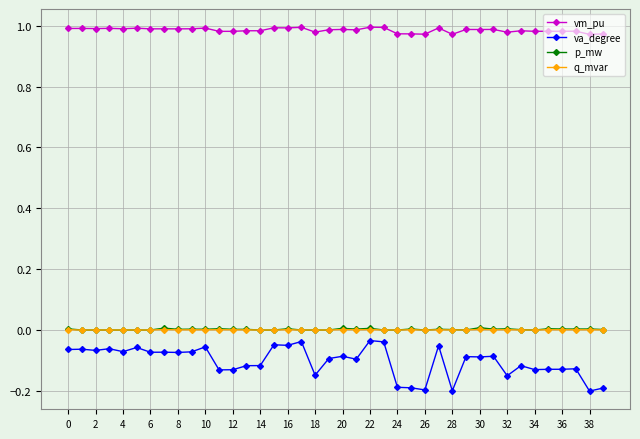

Which series has the widest spread of values?

va_degree